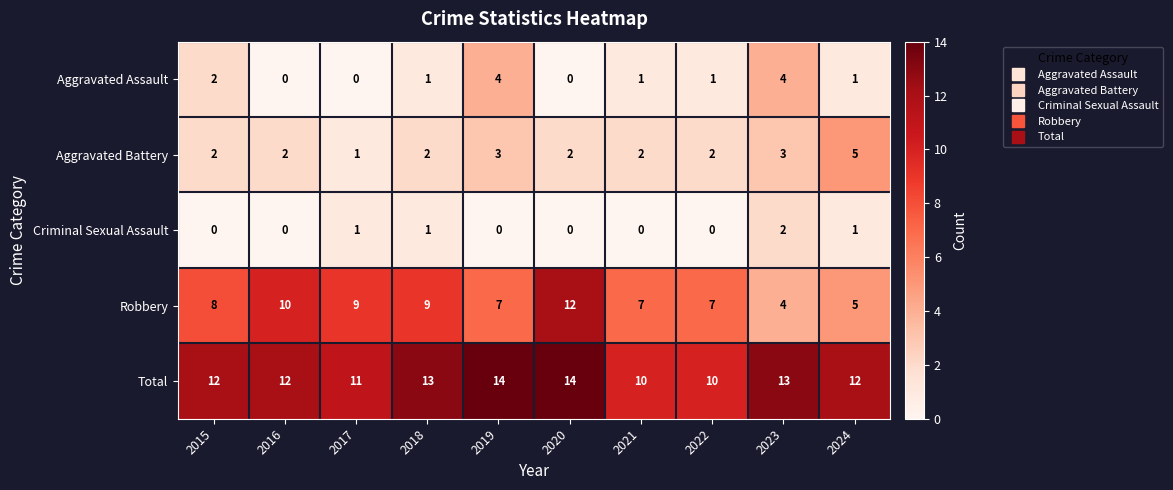

What is the sum of all Robbery values?

78